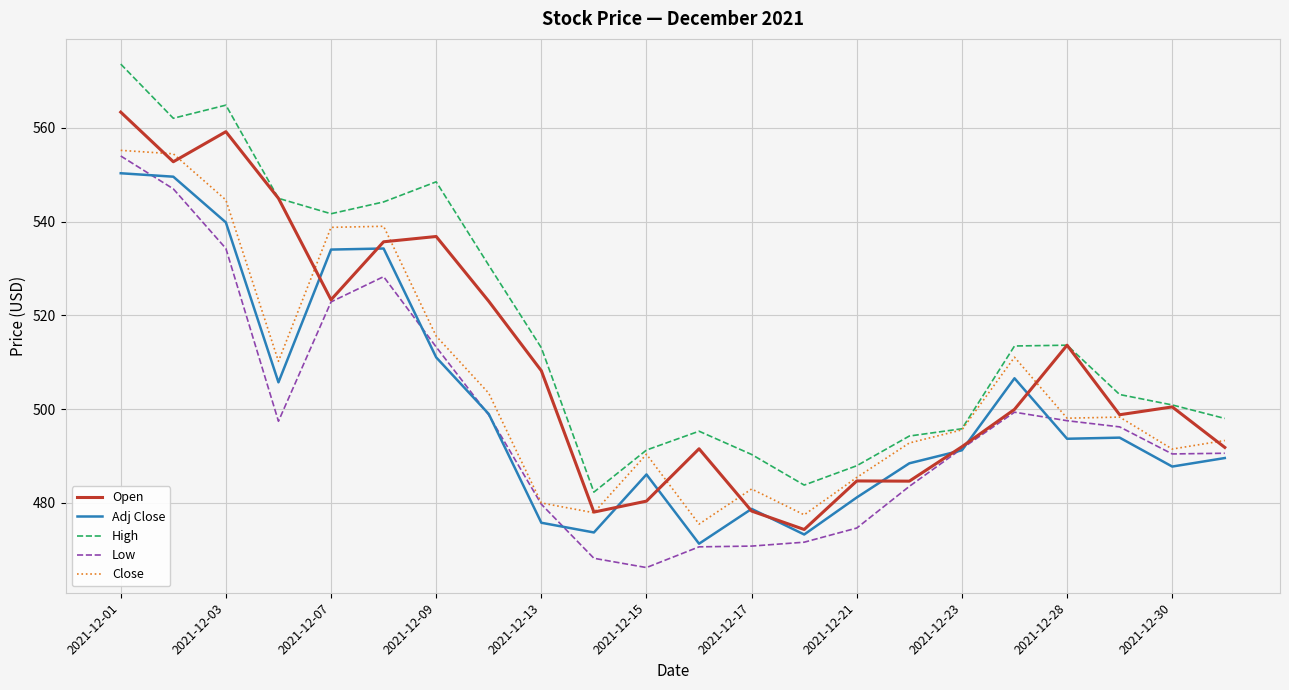

True or false: Close and Adj Close cross at least once.

False